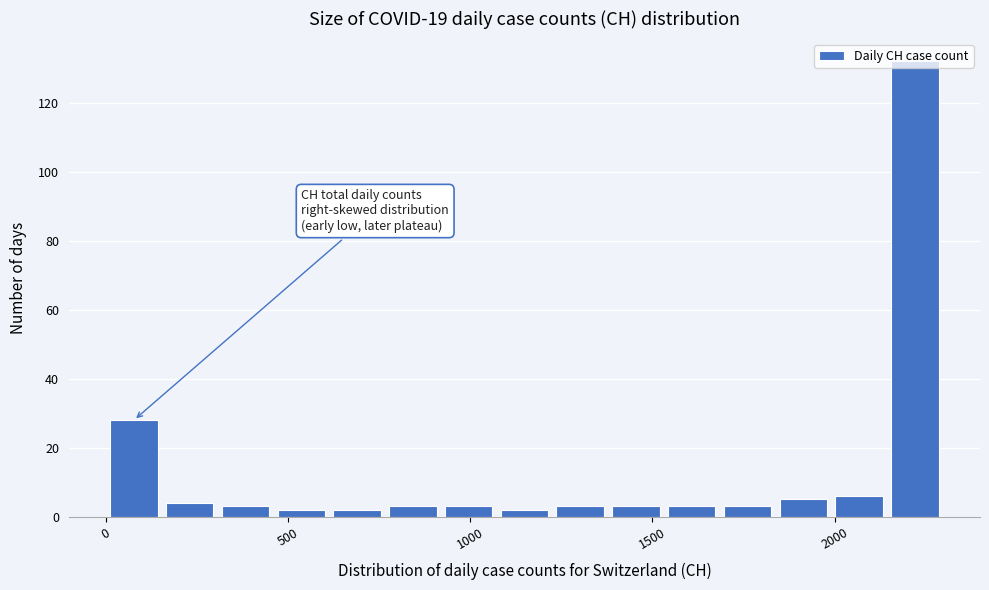

Around what value on the x-axis is the tallest bar? Give the approximate position of its centre, as read against the axis.

2200